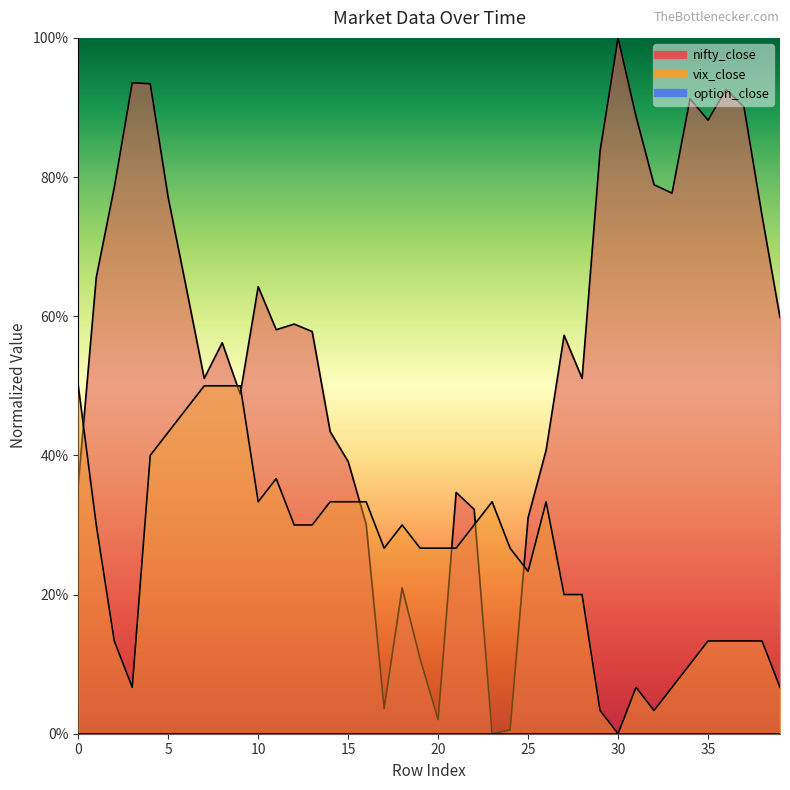

How many lines are shown in the chart?

2